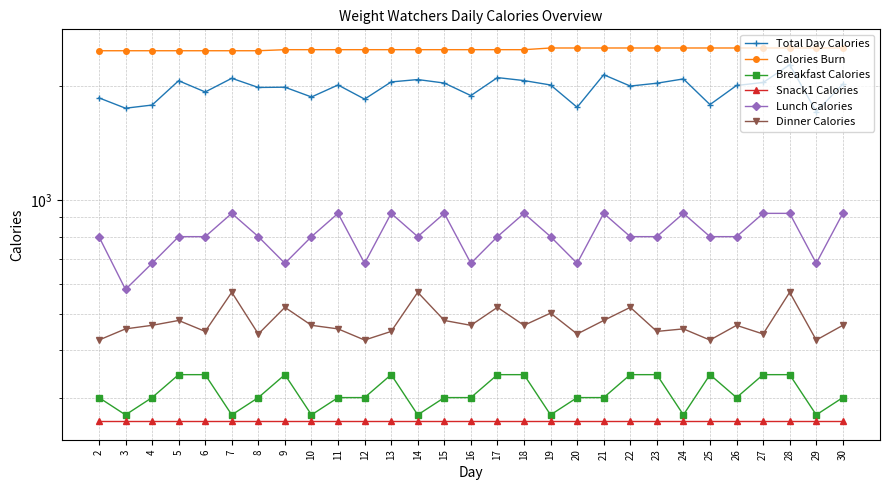

Rank the categories by Total Day Calories value from highest to lowest.

28, 21, 17, 7, 24, 14, 18, 5, 13, 27, 15, 23, 30, 11, 19, 26, 22, 9, 8, 6, 16, 10, 2, 12, 25, 4, 20, 3, 29